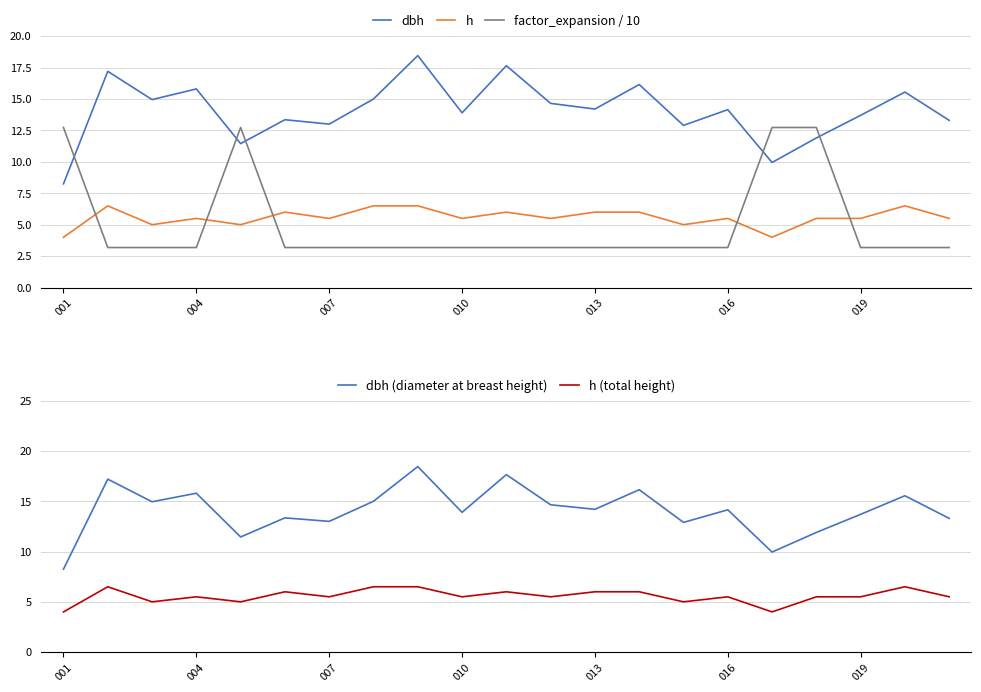

How many data points does each series have?

21